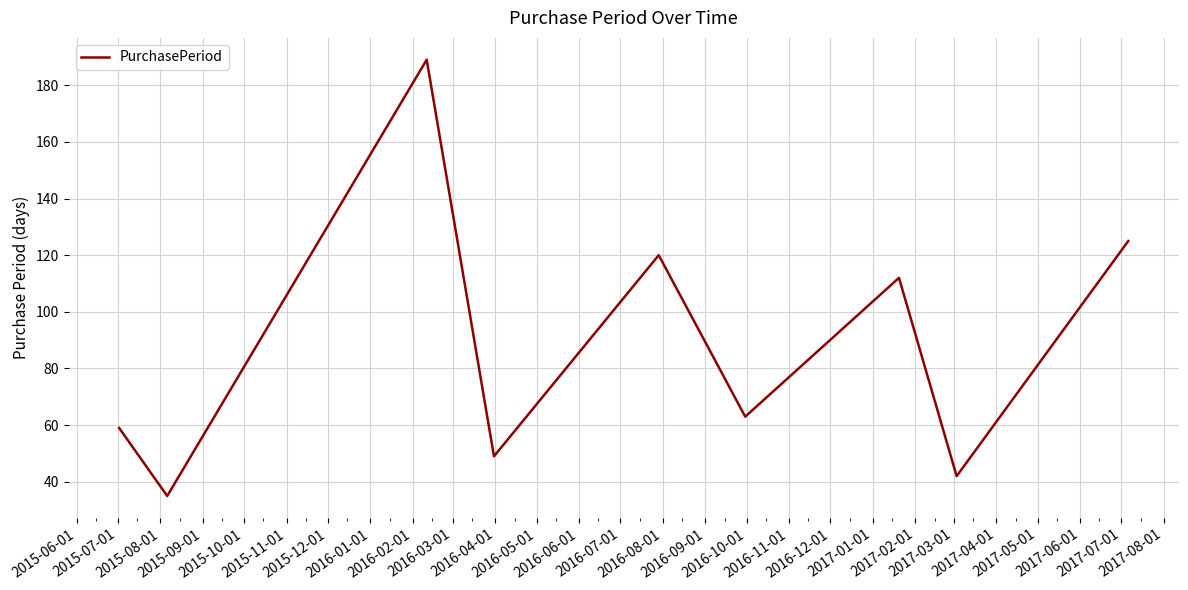

What is the smallest value displayed?

35